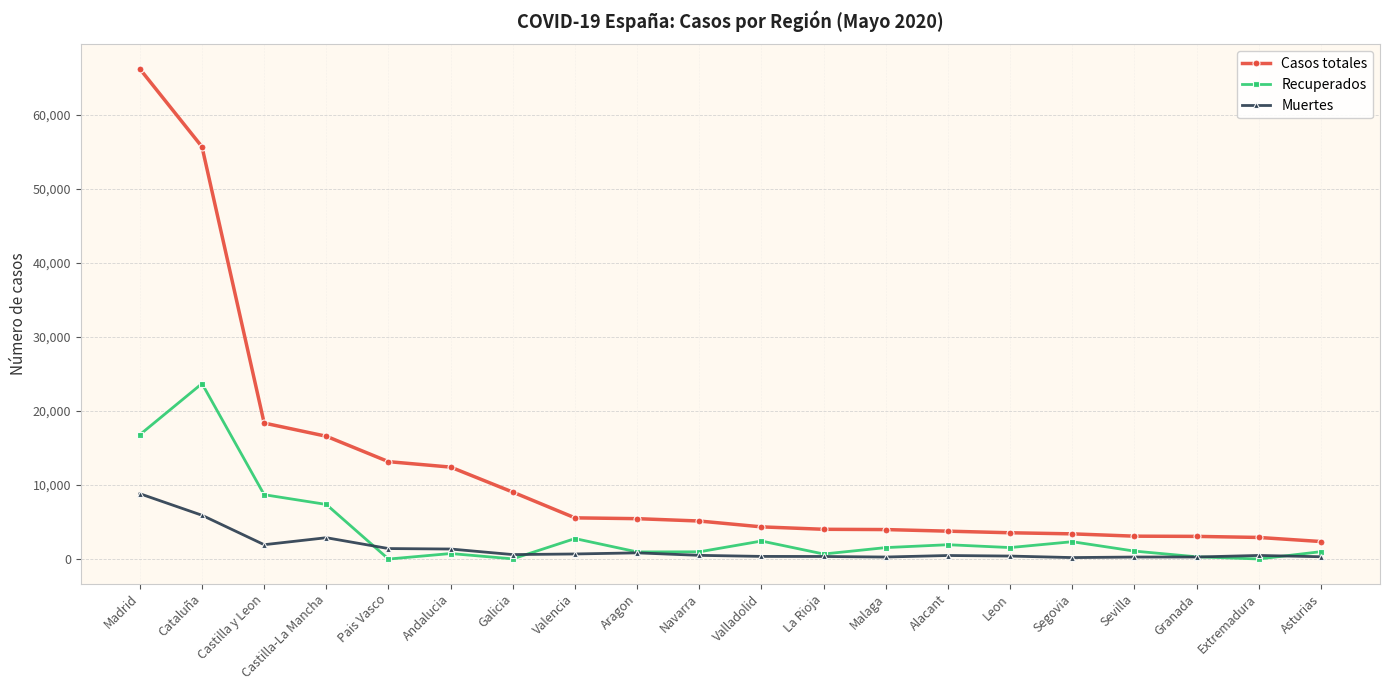

The Recuperados series shows 963 at Aragon. True or false?

True